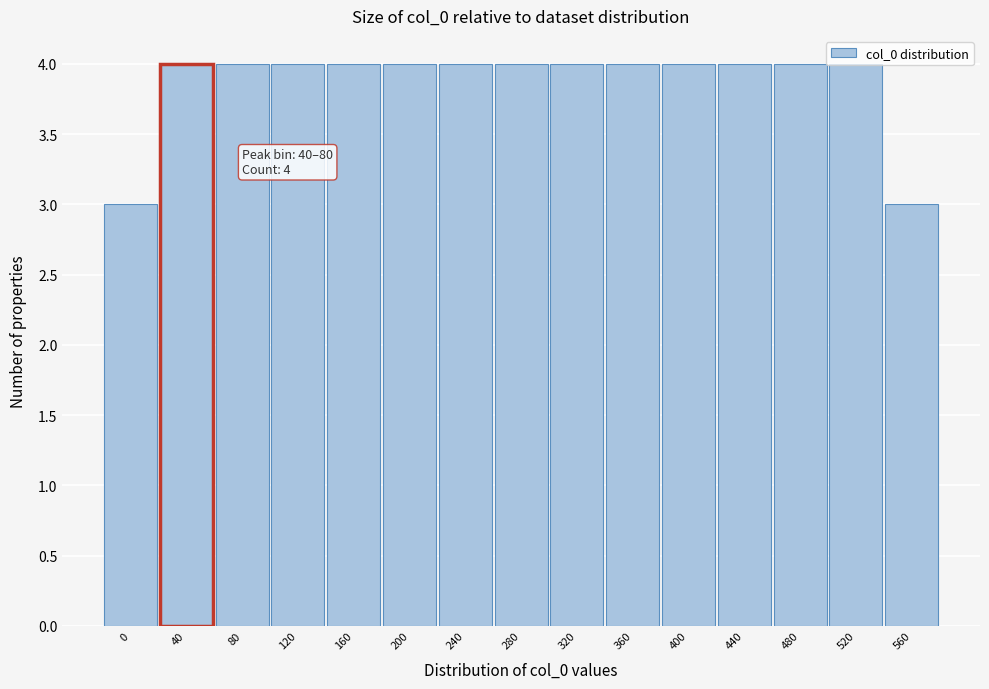

What is the minimum value shown in the chart?

3